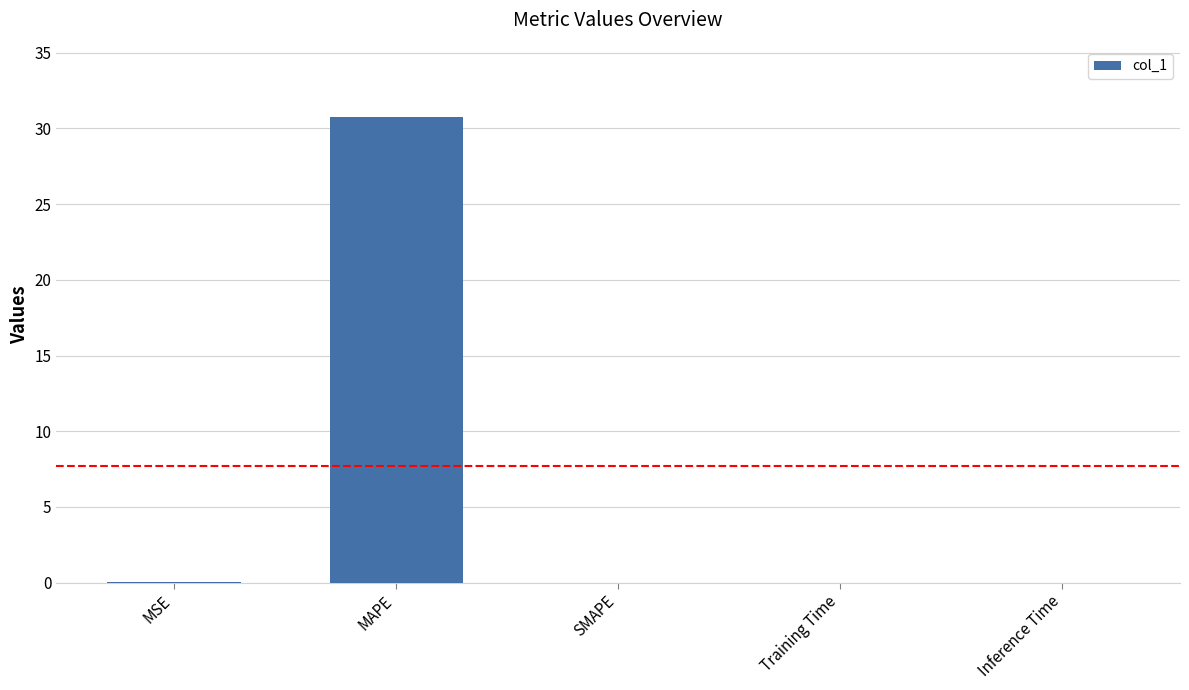

How many distinct data groups are displayed?

1